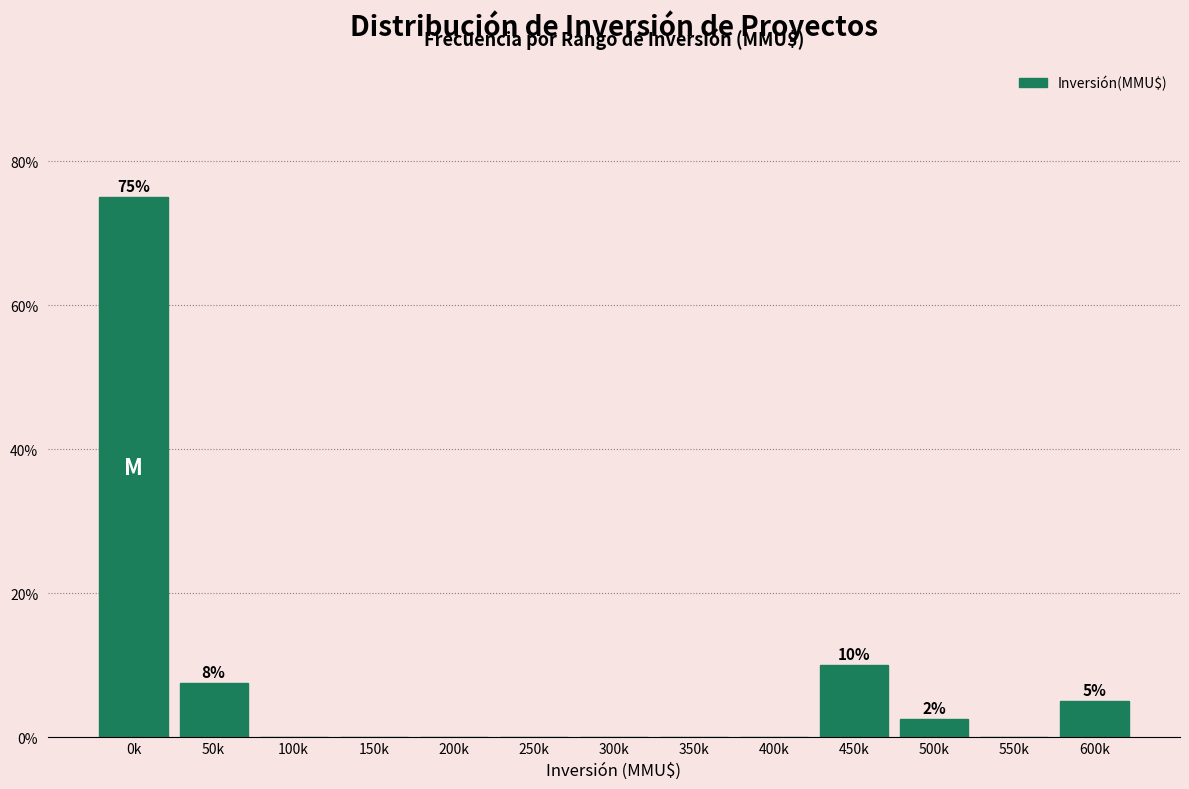

Reading right to left, list all the values displayed in this chart.

600k=5.0	550k=0.0	500k=2.5	450k=10.0	400k=0.0	350k=0.0	300k=0.0	250k=0.0	200k=0.0	150k=0.0	100k=0.0	50k=7.5	0k=75.0